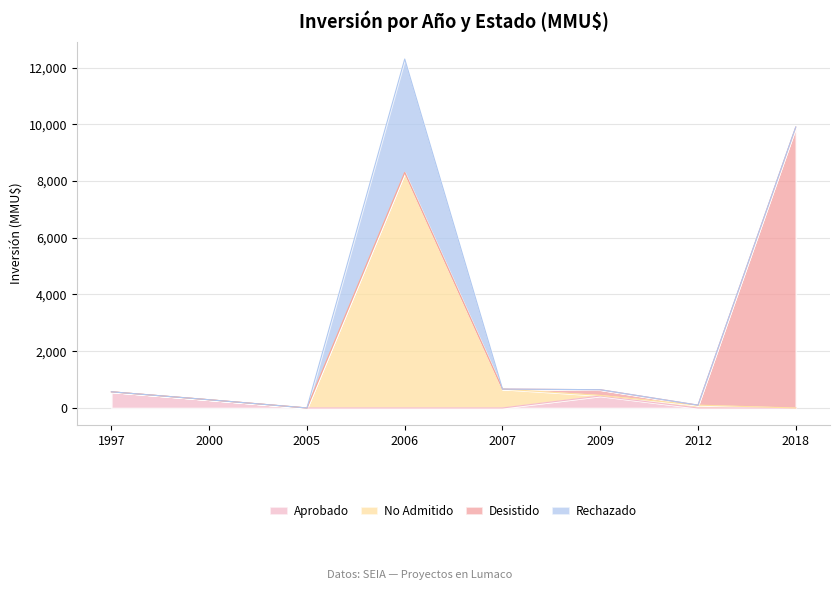

Is it true that Aprobado equals 192 at 2012?

False